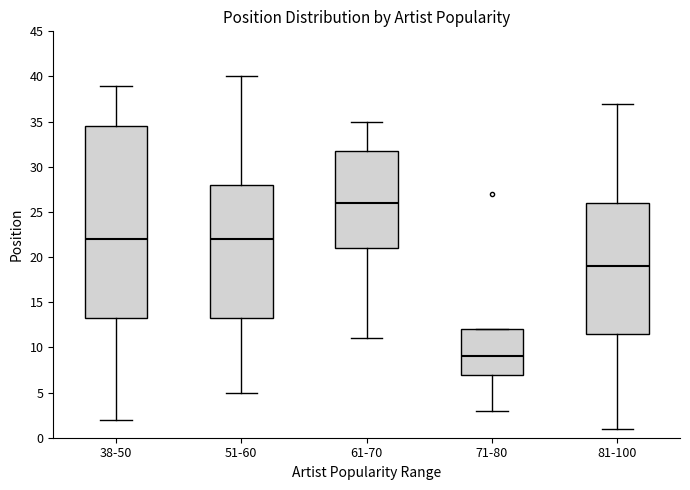

Reading left to right, read every box against the y-axis: the position of its median line, the range the box covers, and the ends of its whiskers. The values are not printed on the chart, so give them approximately, as read against the axis.

38-50: median 22.0, box 13.5 to 34.5, whiskers 2.0 to 39.0
51-60: median 22.0, box 13.5 to 28.0, whiskers 5.0 to 40.0
61-70: median 26.0, box 21.0 to 32.0, whiskers 11.0 to 35.0
71-80: median 9.0, box 7.0 to 12.0, whiskers 3.0 to 12.0
81-100: median 19.0, box 11.5 to 26.0, whiskers 1.0 to 37.0